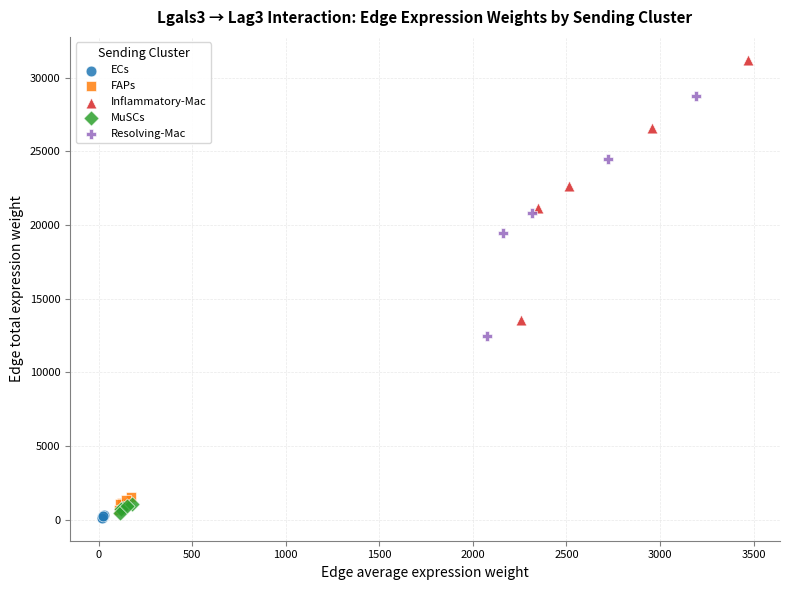

Which series contains the highest Y value?

Inflammatory-Mac